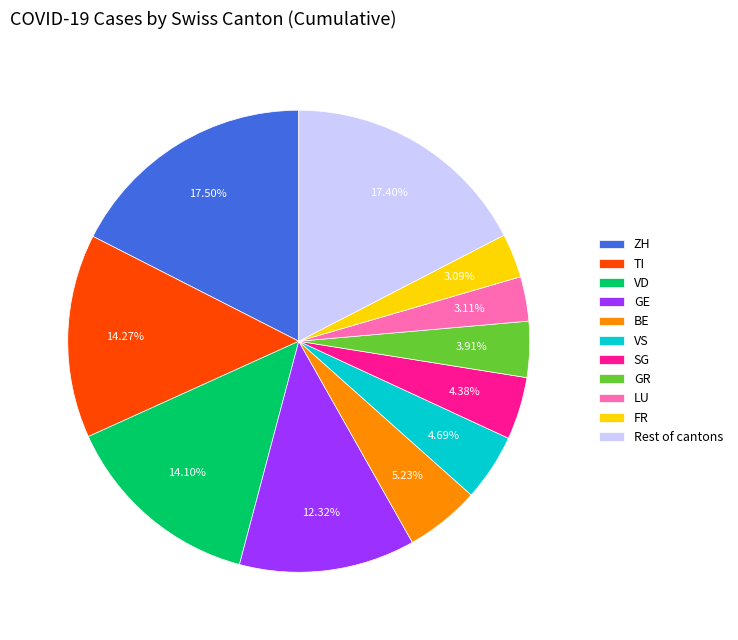

Between FR and GR, which is larger?

GR